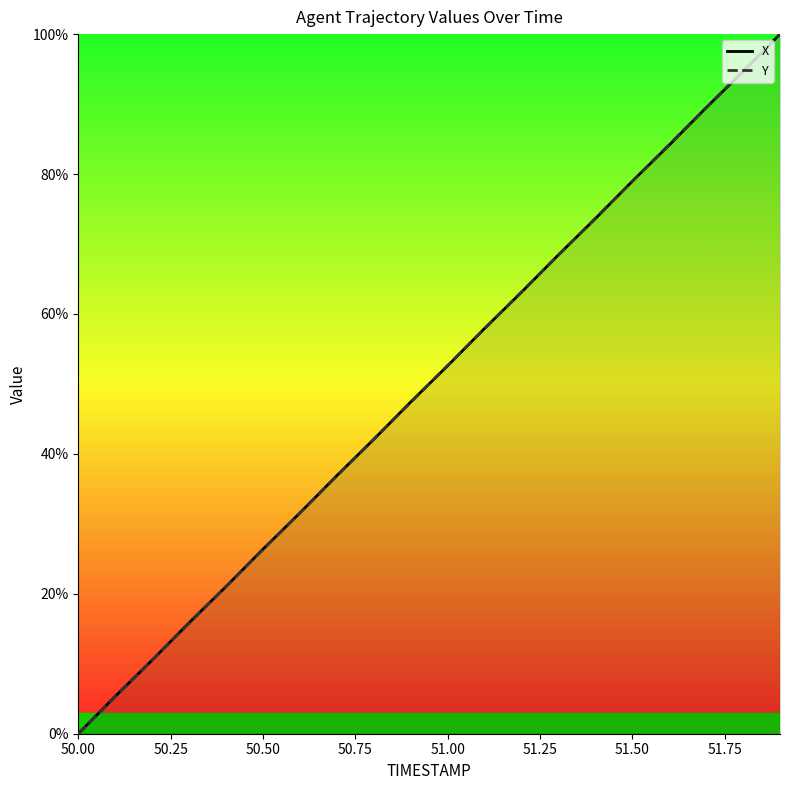

At how many categories does at least one series exceed 43?

11